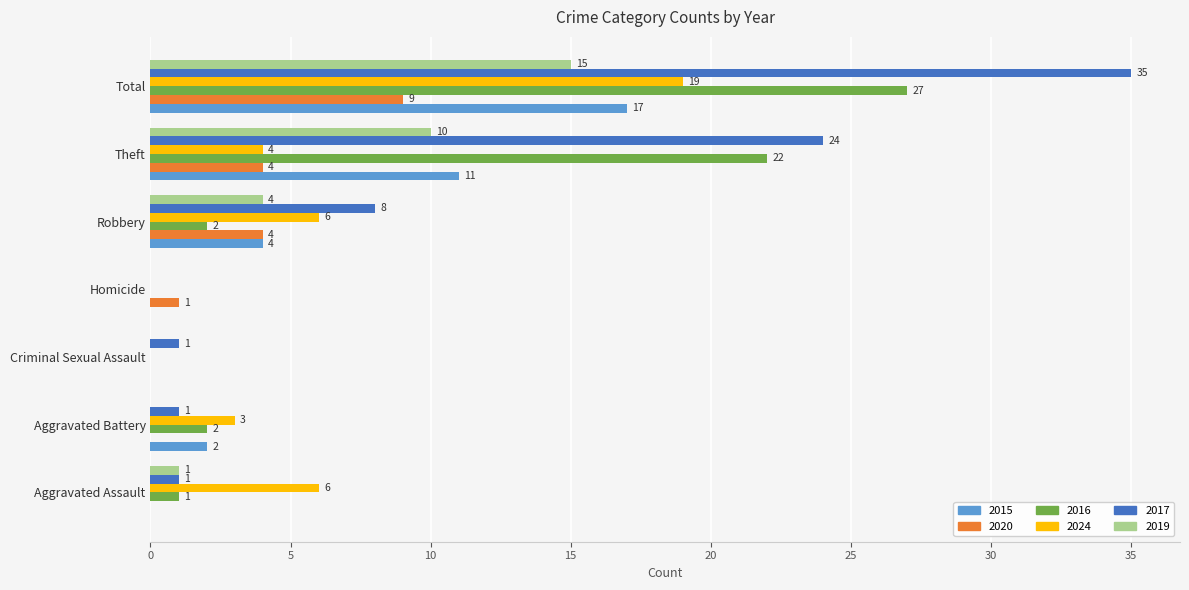

At which category does the chart reach its peak across all series?

Total